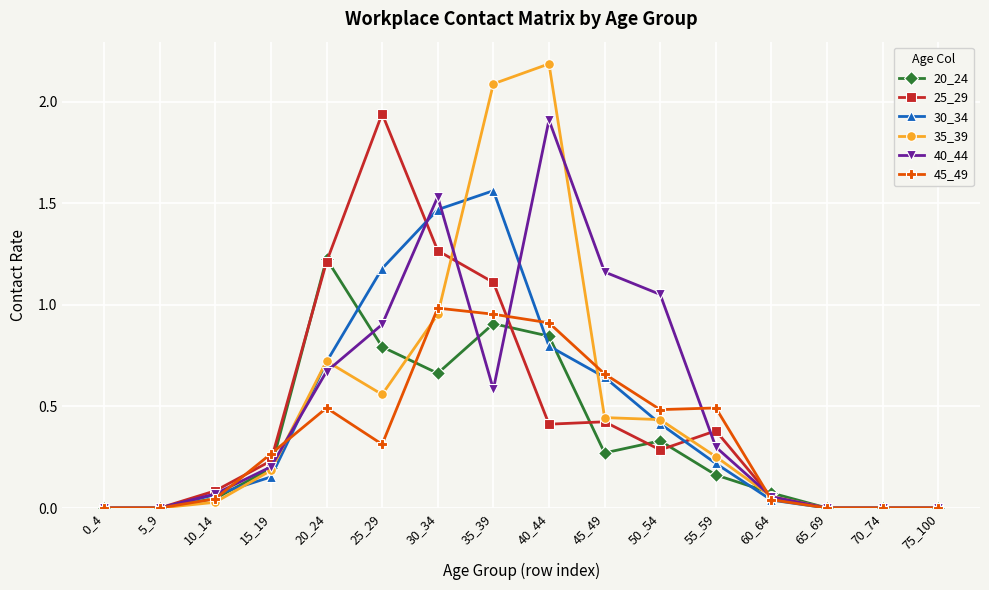

The 20_24 series shows 0.2 at 30_34. True or false?

False